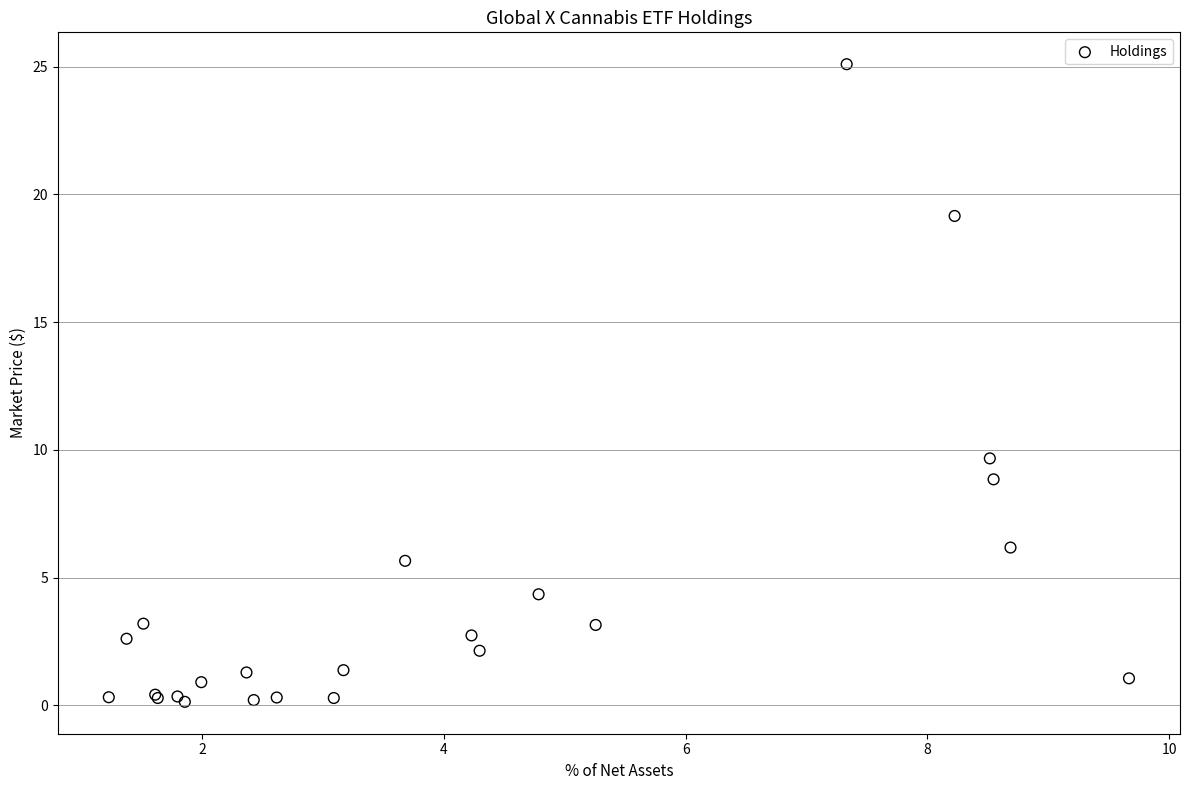

What Y value in the scatter plot is closest to 12?

9.7